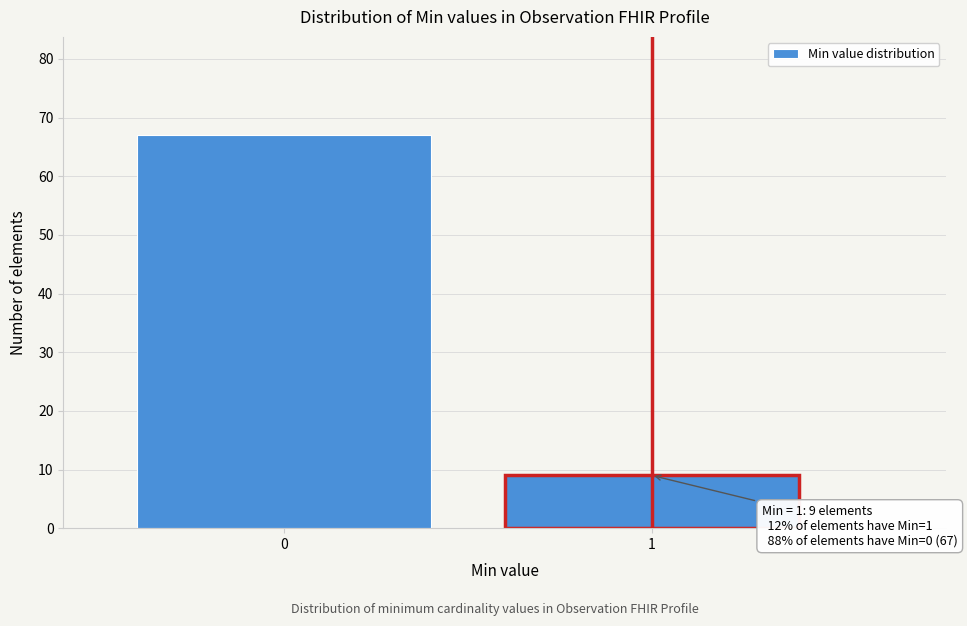

Reading left to right, list all the values displayed in this chart.

67	9